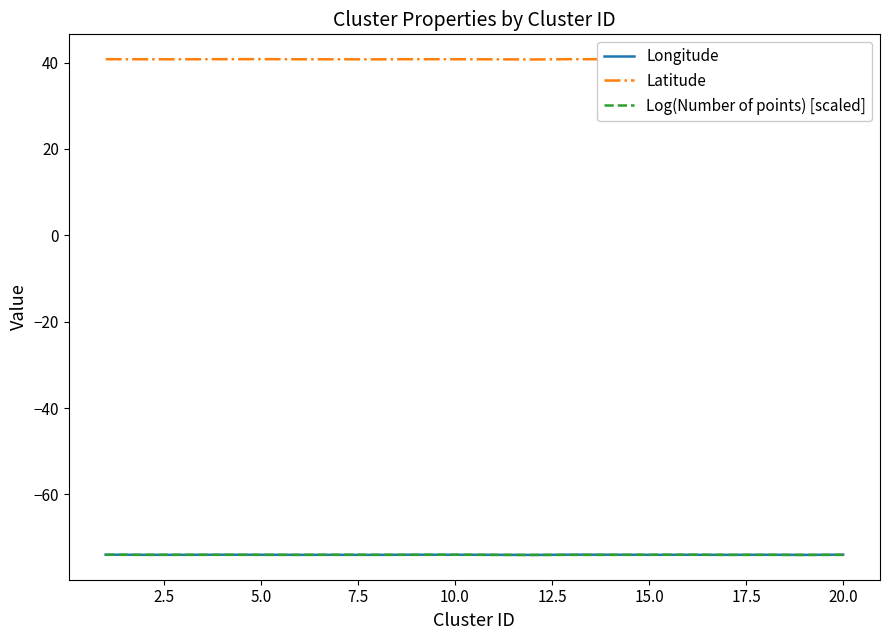

Which series ends up on top after the final intersection of Longitude and Log(Number of points) [scaled]?

Longitude